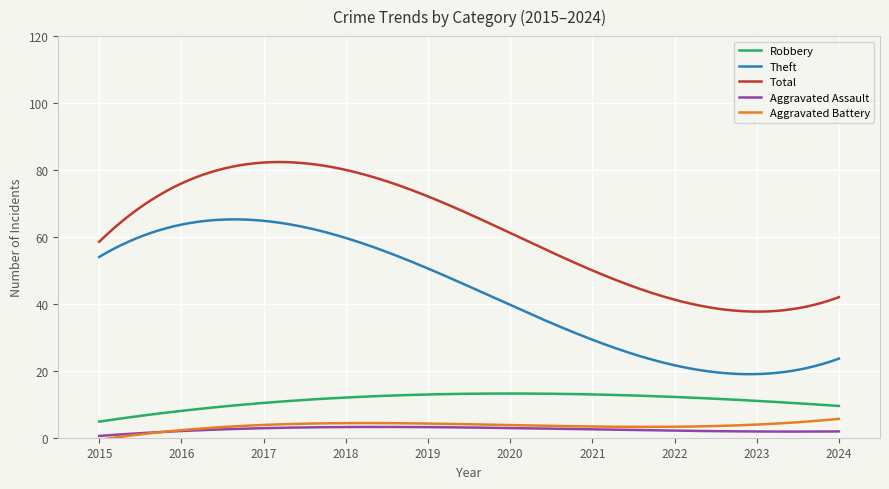

Which series has the largest total across all categories?

Total